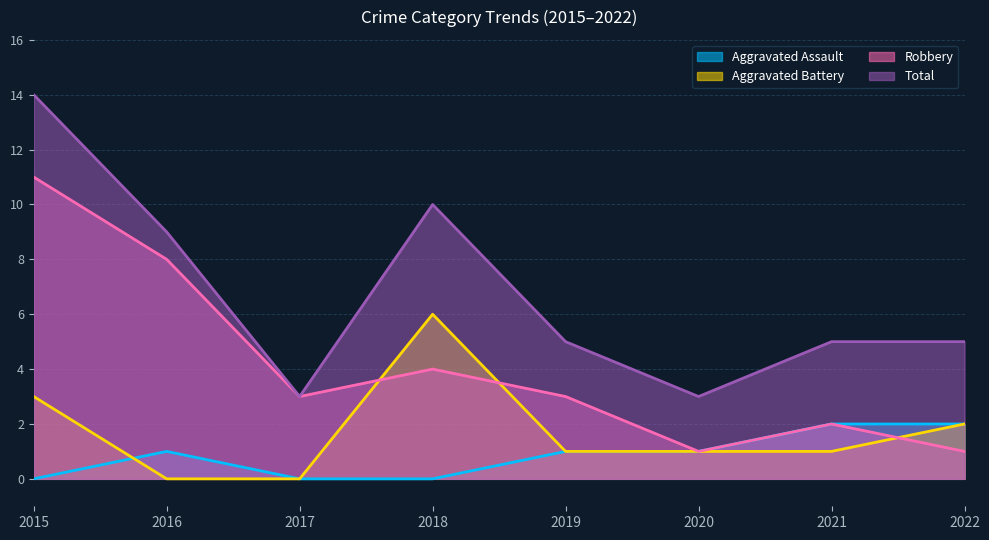

True or false: Robbery has a value of 5 at 2015.

False